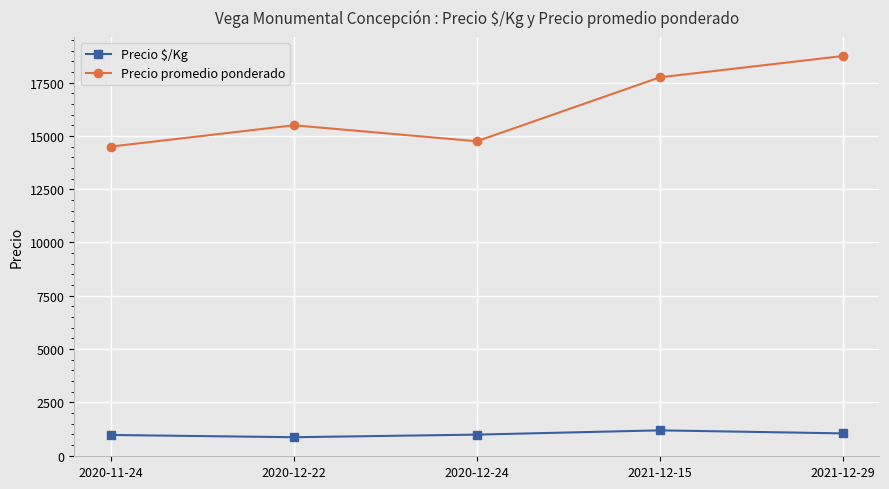

What is the value of the Precio promedio ponderado point at the 2nd from the left?

15500.0